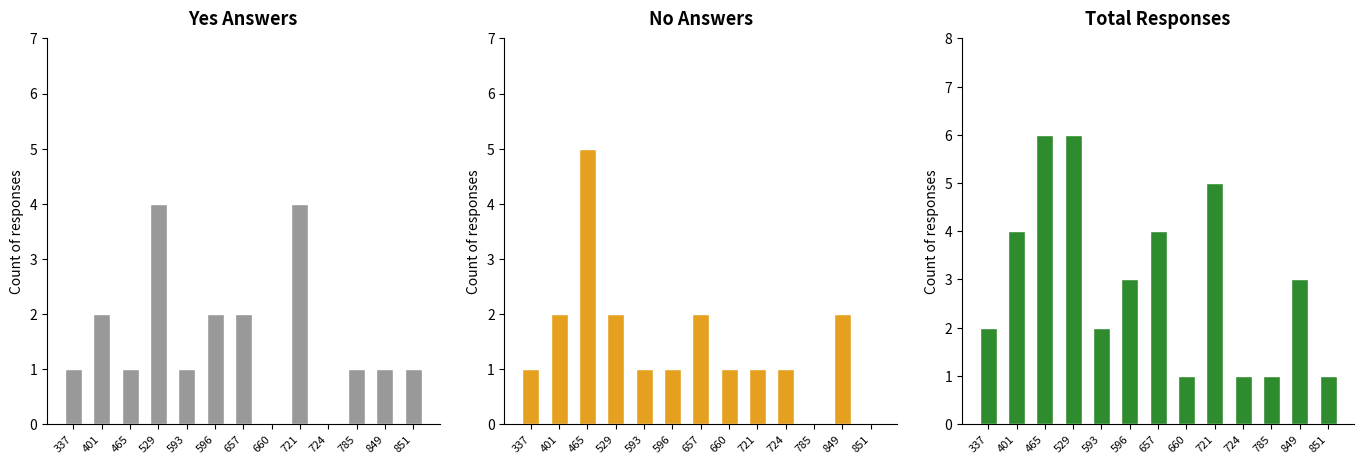

What is the difference between the highest and lowest values at 785?

1